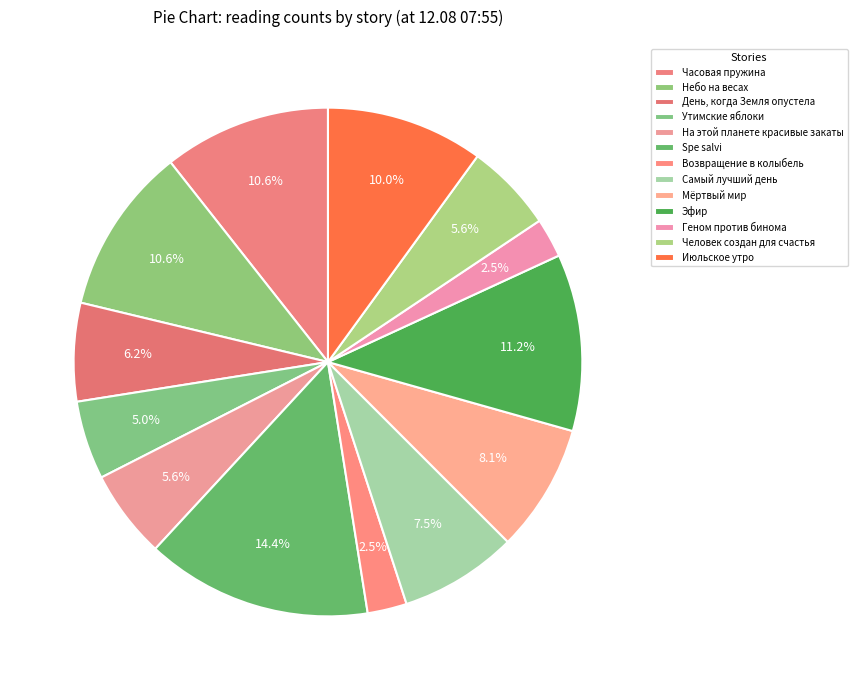

What is the largest slice in the pie chart?

Spe salvi